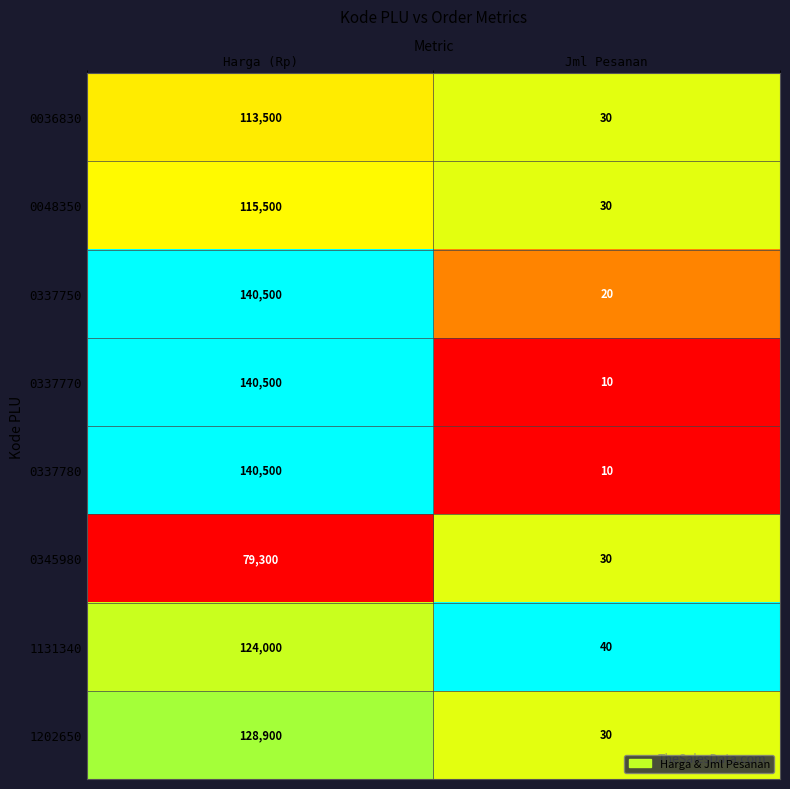

Reading left to right, what are all the values shown in this chart?

0036830: 113500	30
0048350: 115500	30
0337750: 140500	20
0337770: 140500	10
0337780: 140500	10
0345980: 79300	30
1131340: 124000	40
1202650: 128900	30